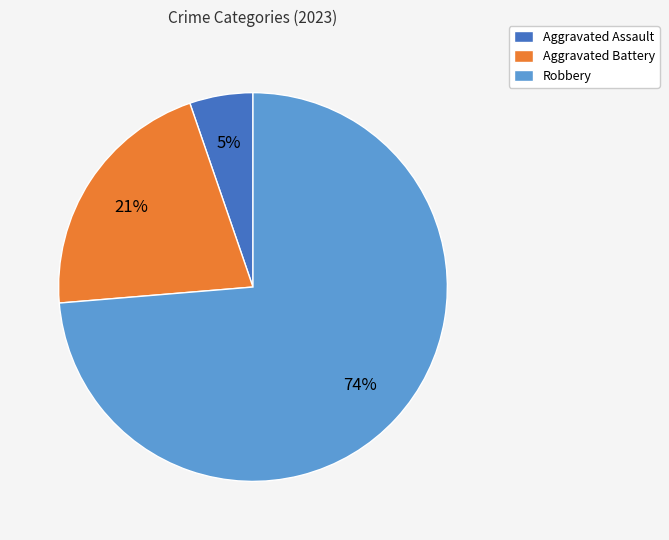

Is Robbery the majority of the pie?

Yes